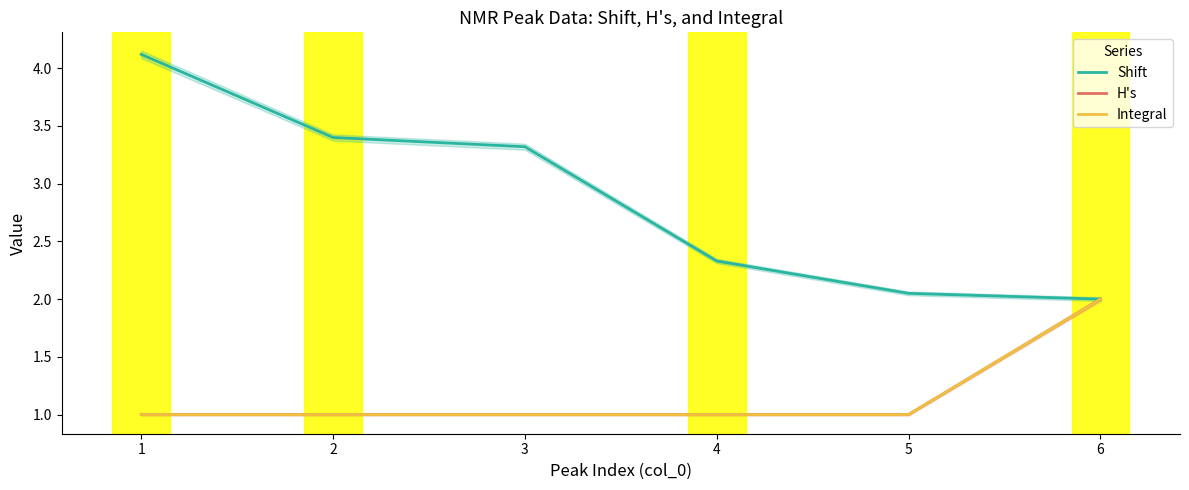

What is the value of the H's point at the 6th from the left?

2.0